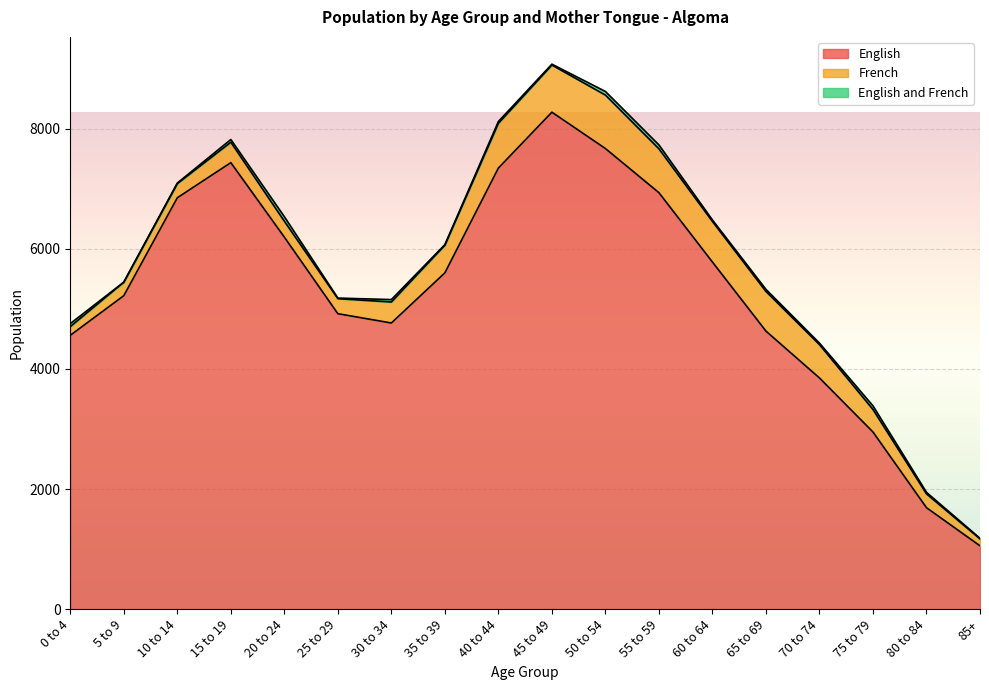

Reading right to left, extract all data points from this chart.

English: 1055	1690	2950	3850	4630	5780	6935	7670	8275	7345	5600	4765	4920	6195	7435	6850	5220	4560
French: 115	230	375	555	660	675	730	890	785	745	460	350	250	265	340	235	225	145
English and French: 10	25	60	25	35	25	65	60	15	30	10	40	10	75	45	10	0	50